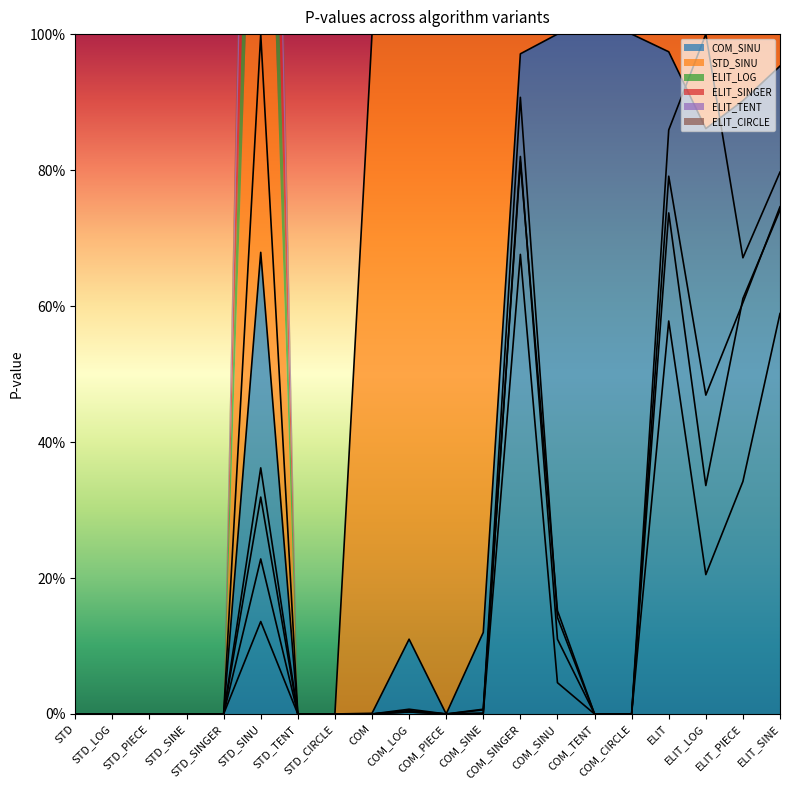

Which series ends up on top after the final intersection of ELIT_TENT and ELIT_SINGER?

ELIT_SINGER